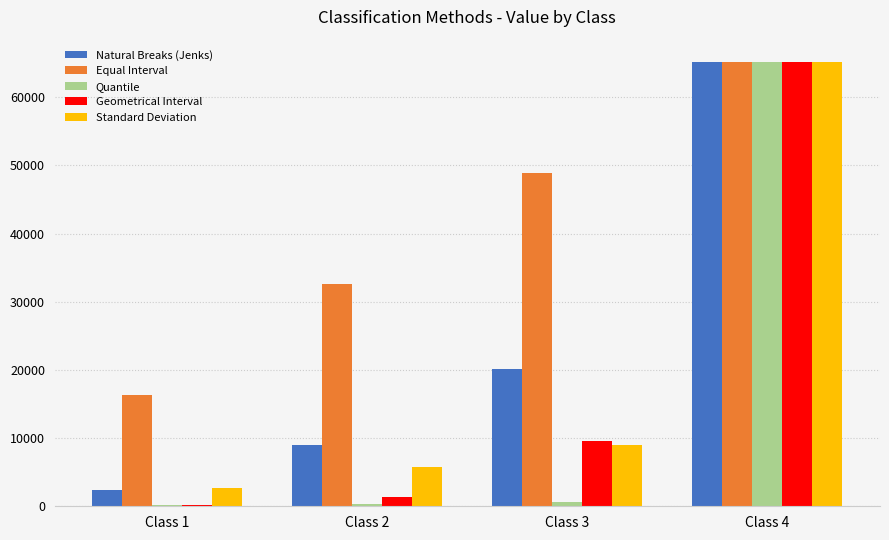

Is the value of Natural Breaks (Jenks) at Class 1 greater than the value of Equal Interval at Class 4?

No